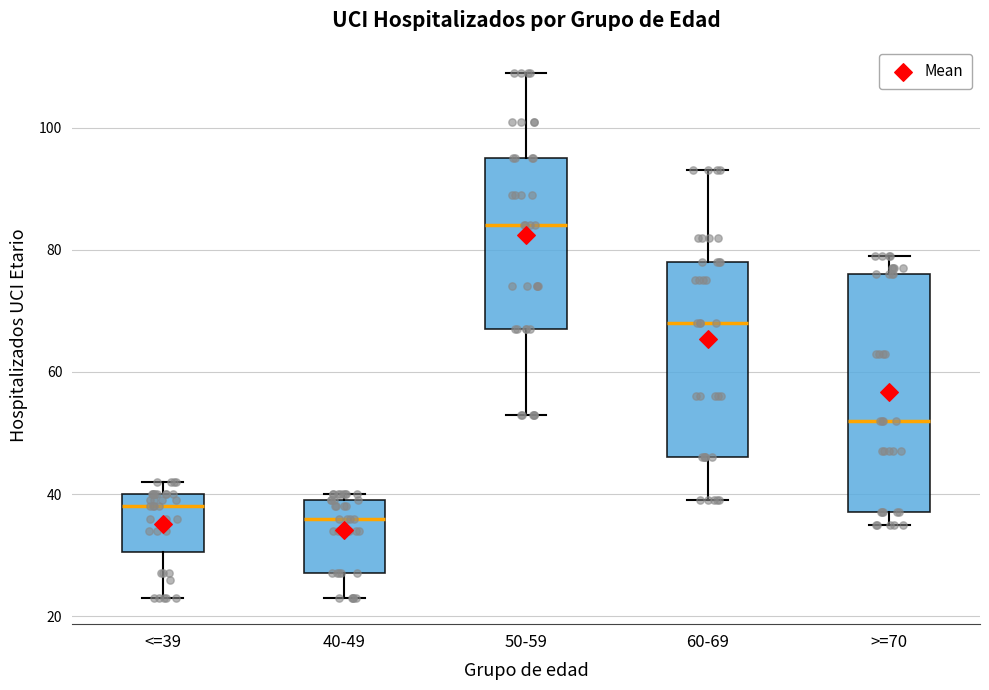

Which box has the lowest median line?

40-49